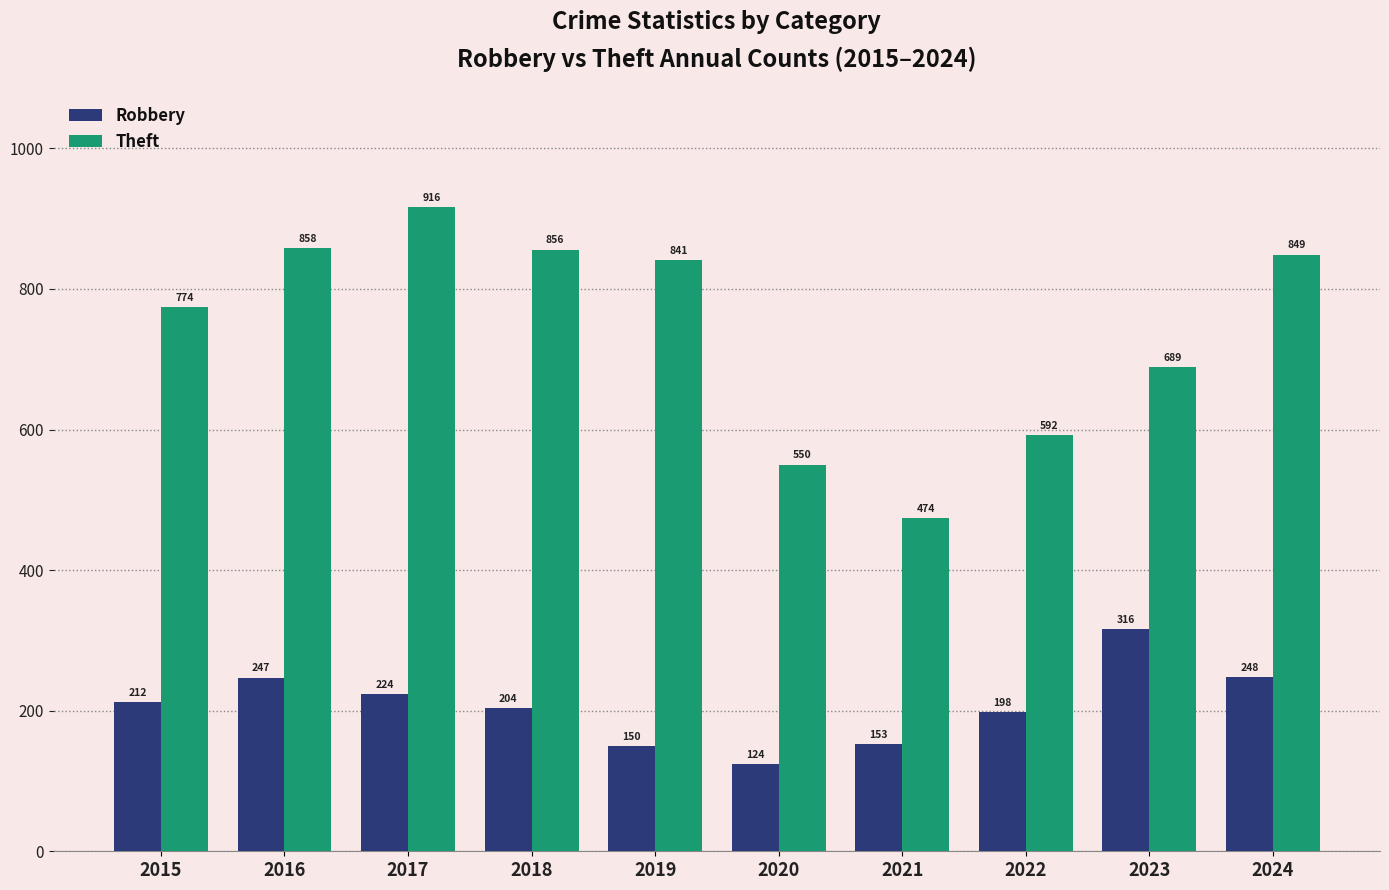

Reading left to right, transcribe all the data shown in this chart.

Robbery: 2015=212	2016=247	2017=224	2018=204	2019=150	2020=124	2021=153	2022=198	2023=316	2024=248
Theft: 2015=774	2016=858	2017=916	2018=856	2019=841	2020=550	2021=474	2022=592	2023=689	2024=849